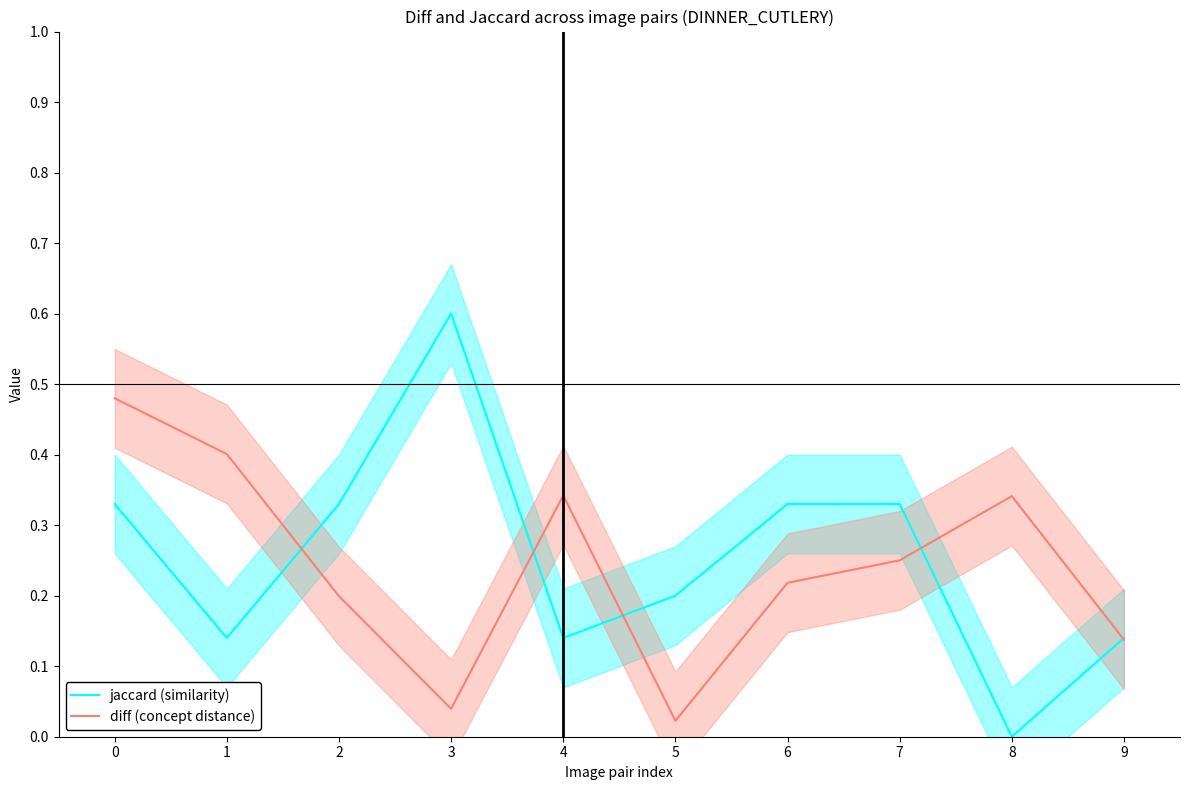

At which category does diff (concept distance) reach its first local valley?

3